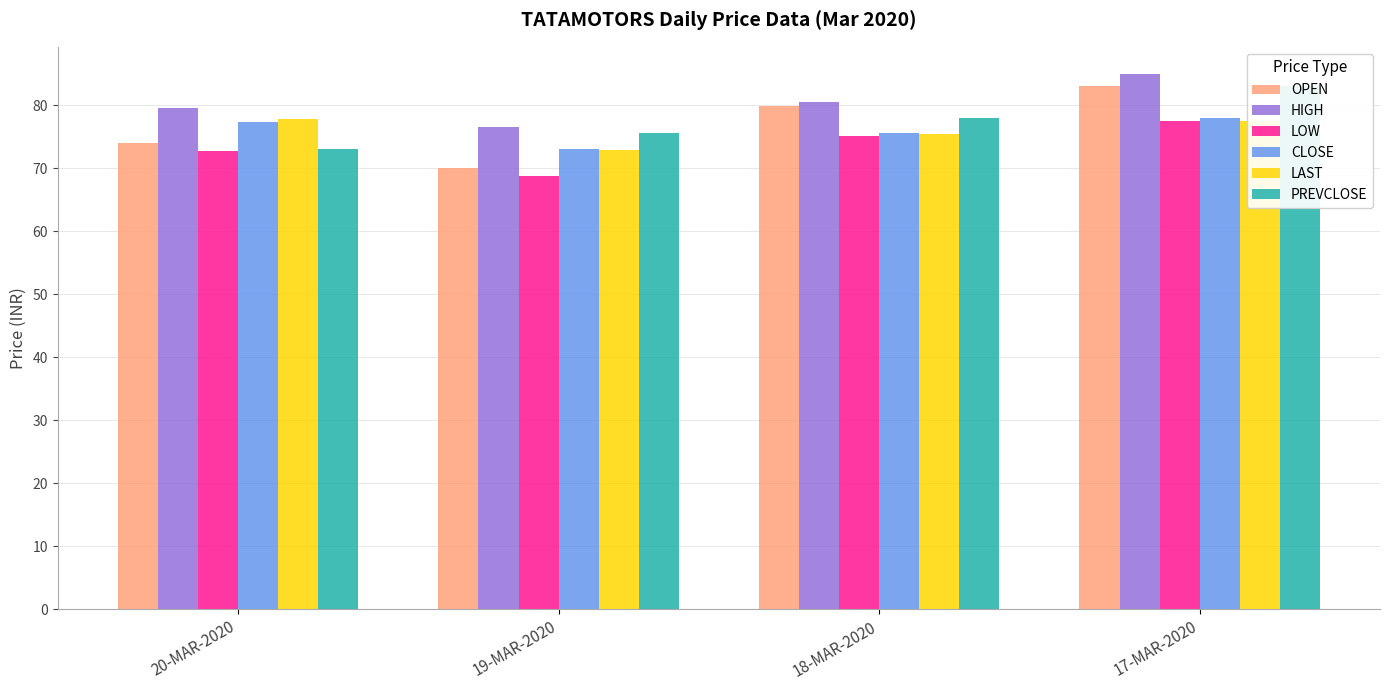

What is the difference between the LOW values at 20-MAR-2020 and 18-MAR-2020?

2.4